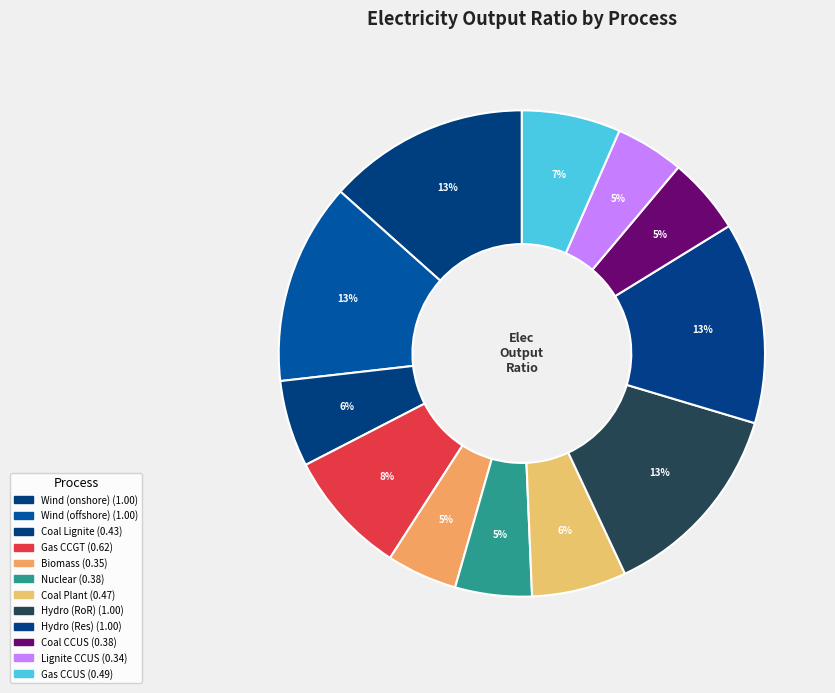

How many segments does this pie chart have?

12